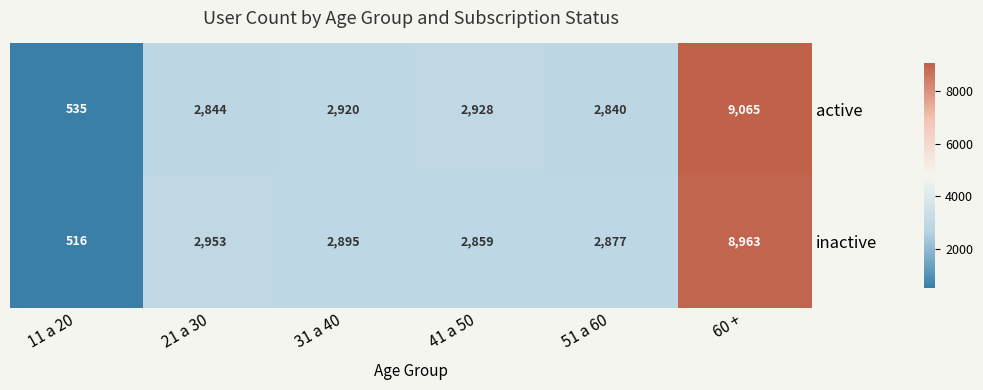

What is the difference between the inactive values at 31 a 40 and 41 a 50?

36